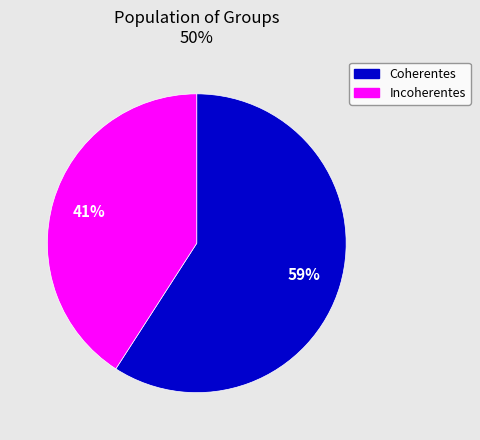

Is there a majority slice in this chart?

Yes